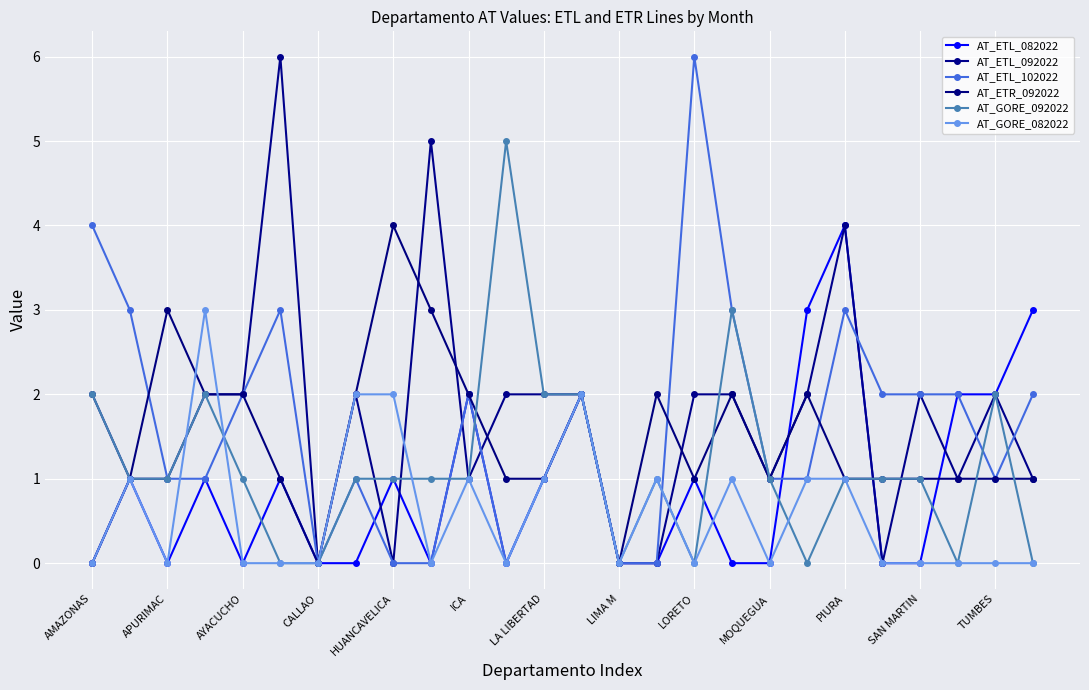

What is the difference between the maximum and minimum values in the AT_ETL_102022 series?

6